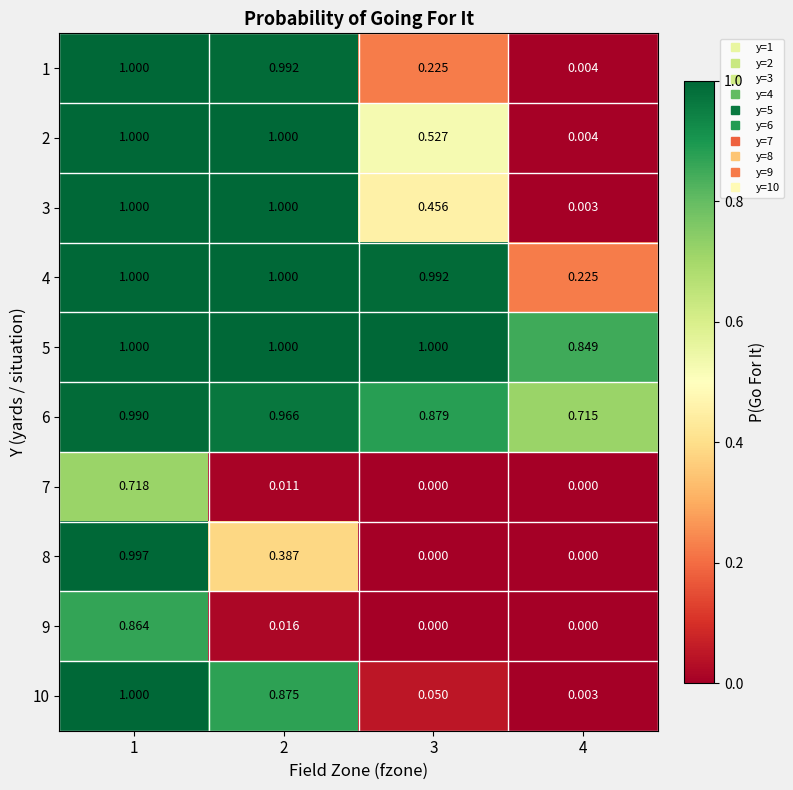

Reading left to right, what are all the values shown in this chart?

1: 1=1.0	2=1.0	3=0.2	4=0.0
2: 1=1.0	2=1.0	3=0.5	4=0.0
3: 1=1.0	2=1.0	3=0.5	4=0.0
4: 1=1.0	2=1.0	3=1.0	4=0.2
5: 1=1.0	2=1.0	3=1.0	4=0.8
6: 1=1.0	2=1.0	3=0.9	4=0.7
7: 1=0.7	2=0.0	3=0.0	4=0.0
8: 1=1.0	2=0.4	3=0.0	4=0.0
9: 1=0.9	2=0.0	3=0.0	4=0.0
10: 1=1.0	2=0.9	3=0.1	4=0.0